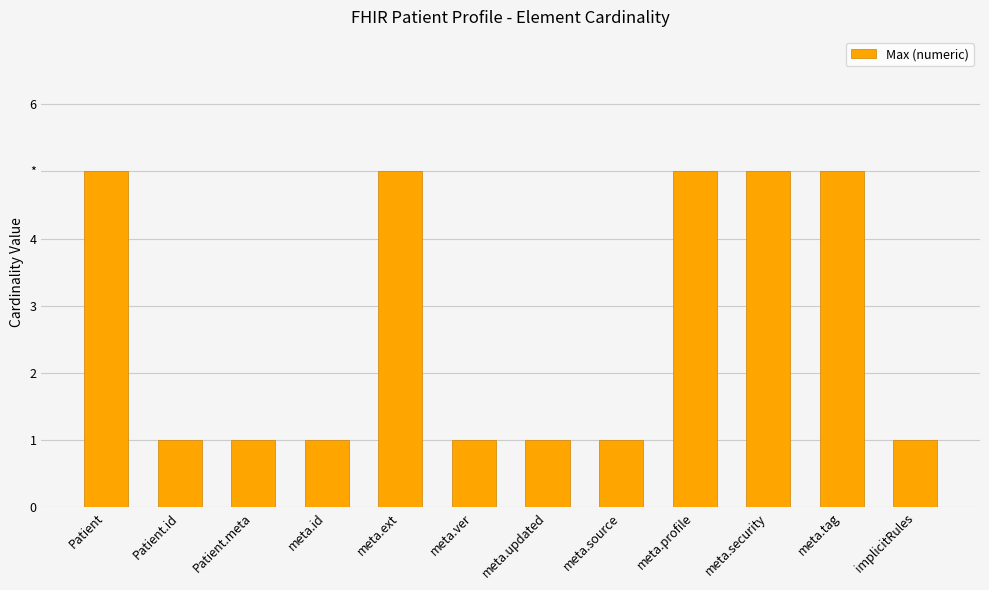

Reading right to left, transcribe all the data shown in this chart.

1	5	5	5	1	1	1	5	1	1	1	5